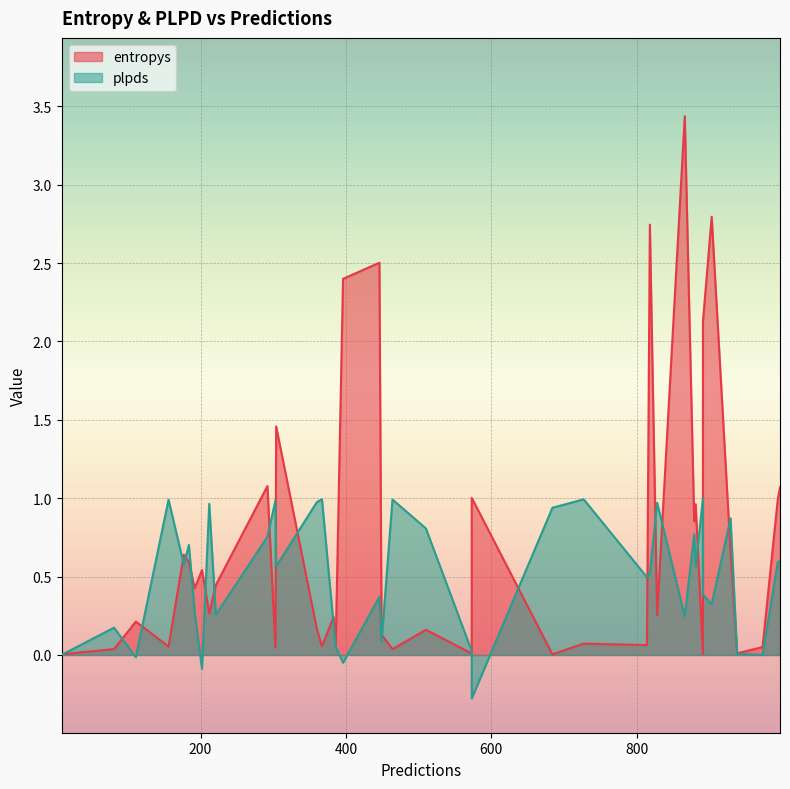

What is the maximum value shown in the chart?

3.4